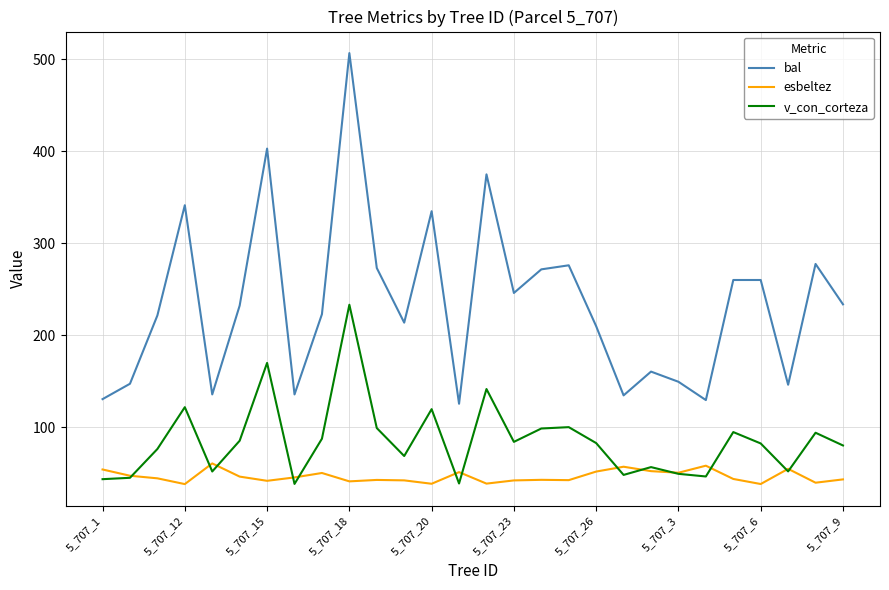

List the series in order of their overall mean, highest first.

bal, v_con_corteza, esbeltez